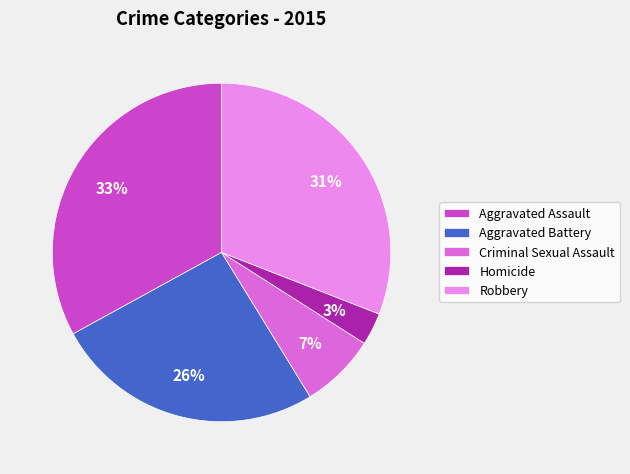

Count the number of slices in the pie.

5